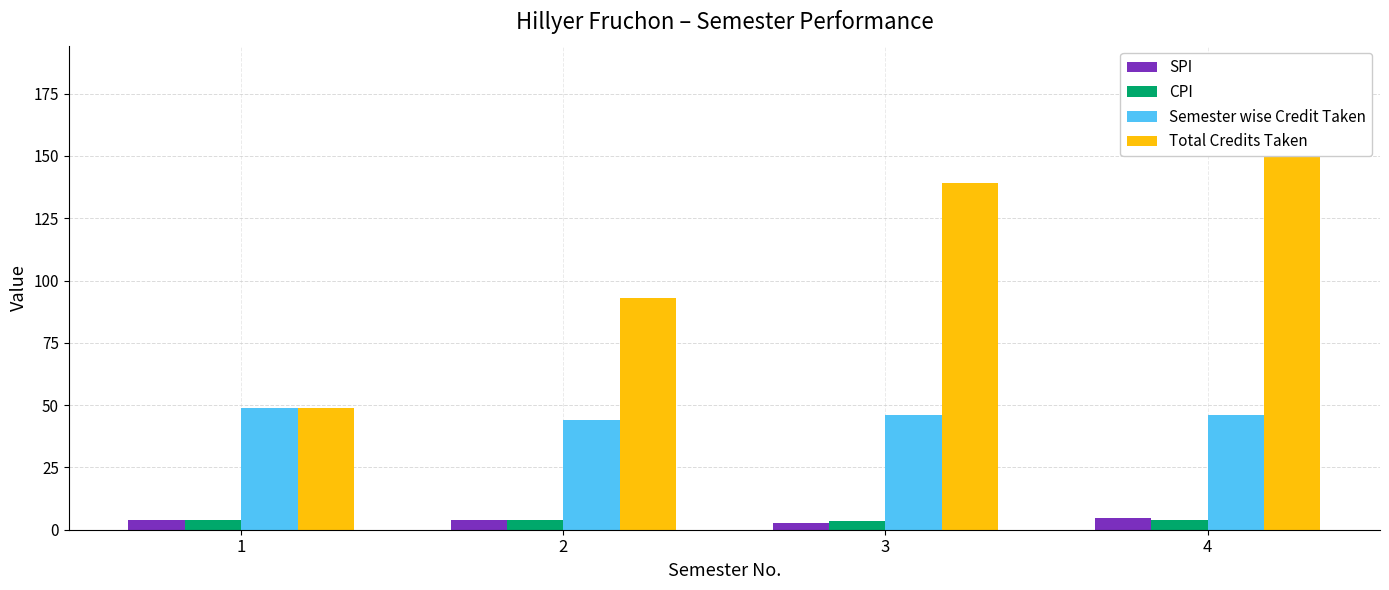

What is the sum of all Semester wise Credit Taken values?

185.0